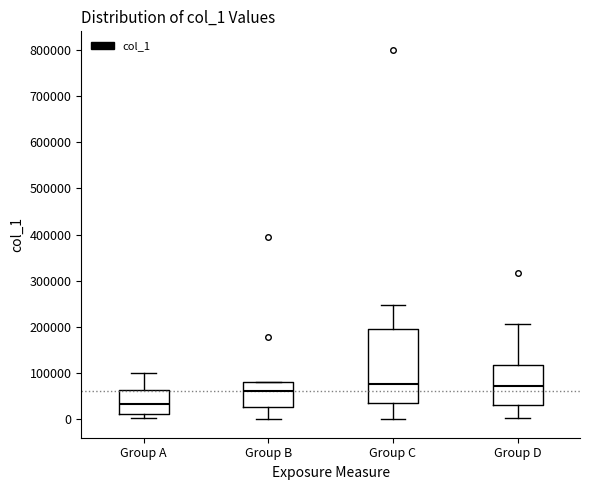

Reading left to right, read every box against the y-axis: the position of its median line, the range the box covers, and the ends of its whiskers. The values are not printed on the chart, so give them approximately, as read against the axis.

Group A: median 30000, box 10000 to 60000, whiskers 0 to 100000
Group B: median 60000, box 30000 to 80000, whiskers 0 to 80000
Group C: median 80000, box 40000 to 200000, whiskers 0 to 250000
Group D: median 70000, box 30000 to 120000, whiskers 0 to 210000